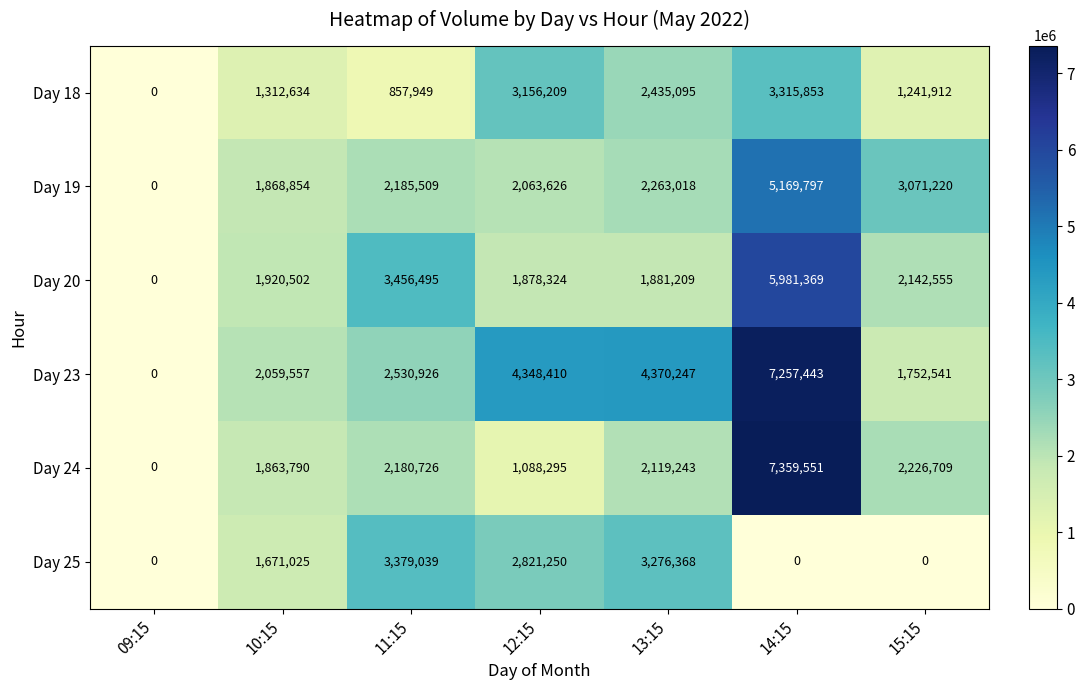

Which category has the highest value across all series?

14:15